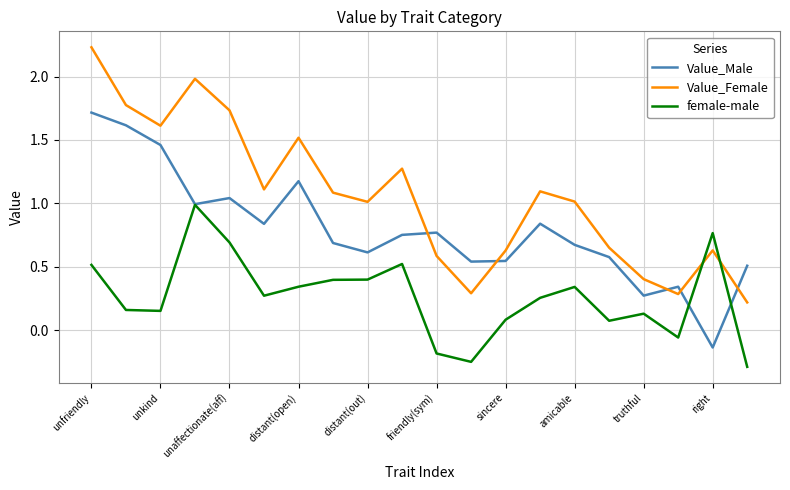

Which series has the largest range (max minus min)?

Value_Female